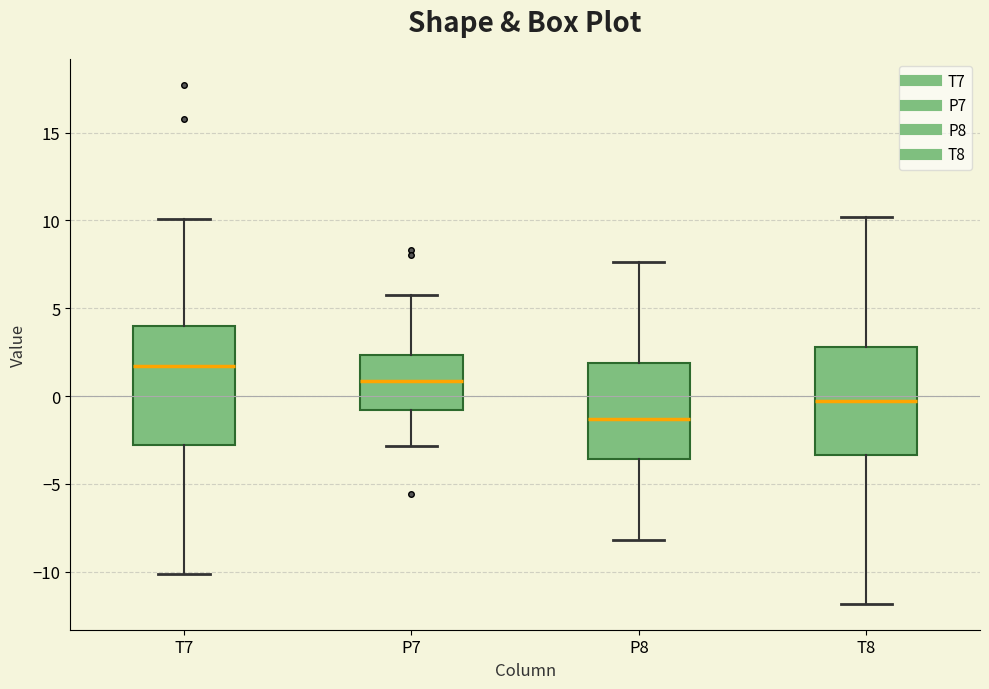

Which box has the lowest median line?

P8